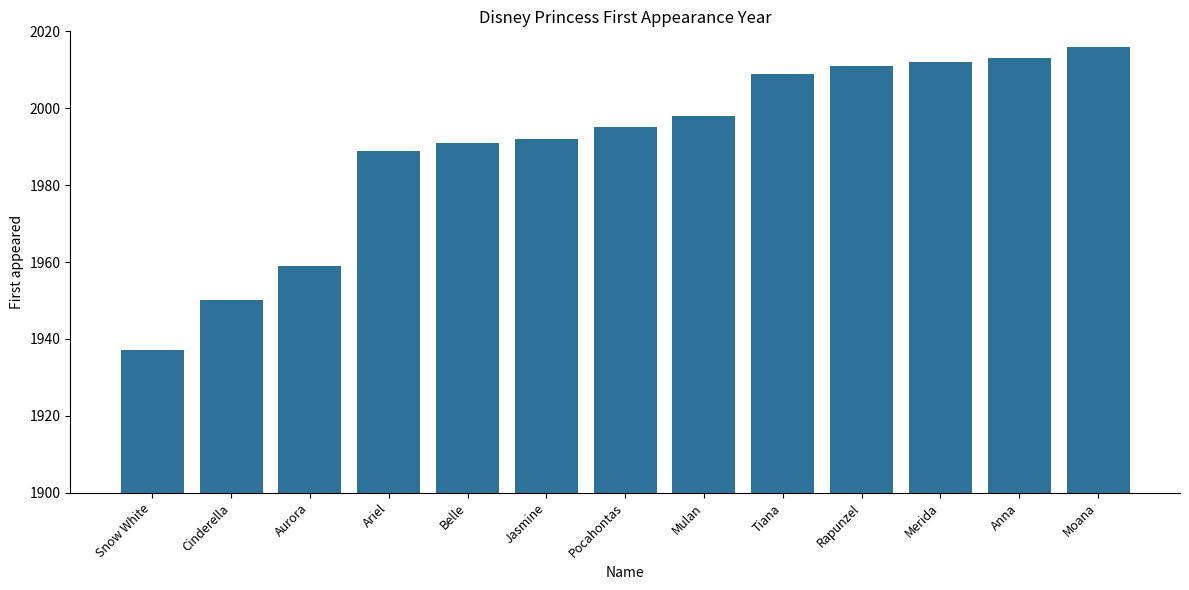

The chart shows a value of 2670 at Mulan. True or false?

False